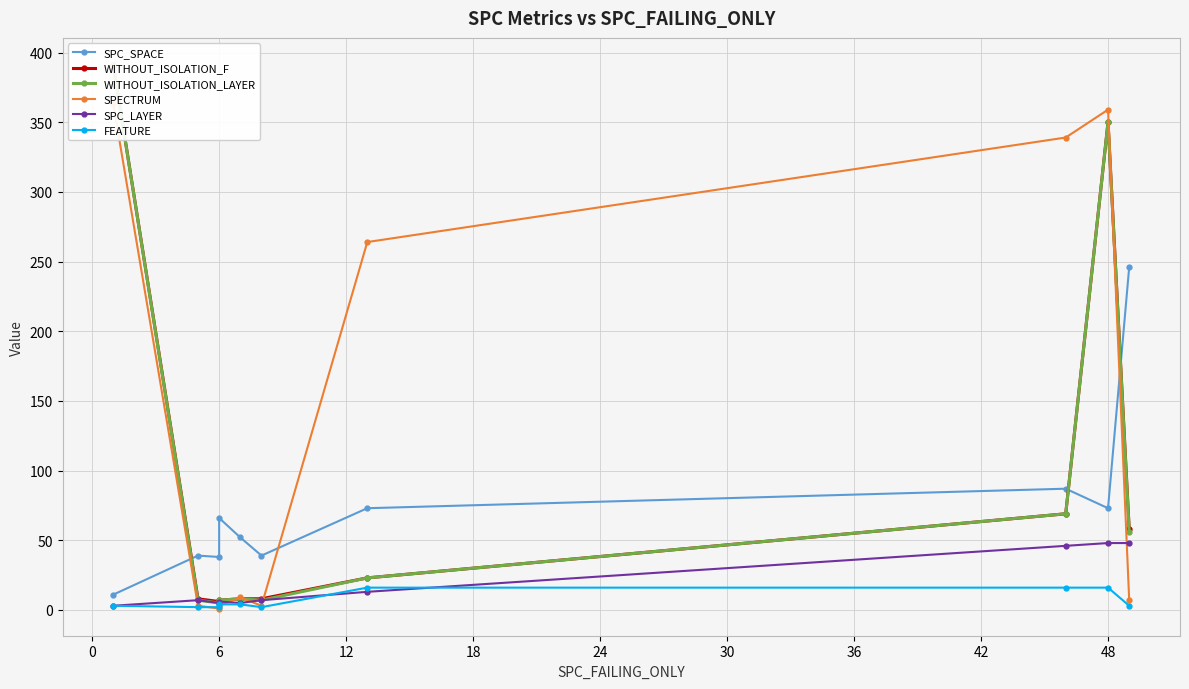

What is the lowest value of the SPC_LAYER series?

3